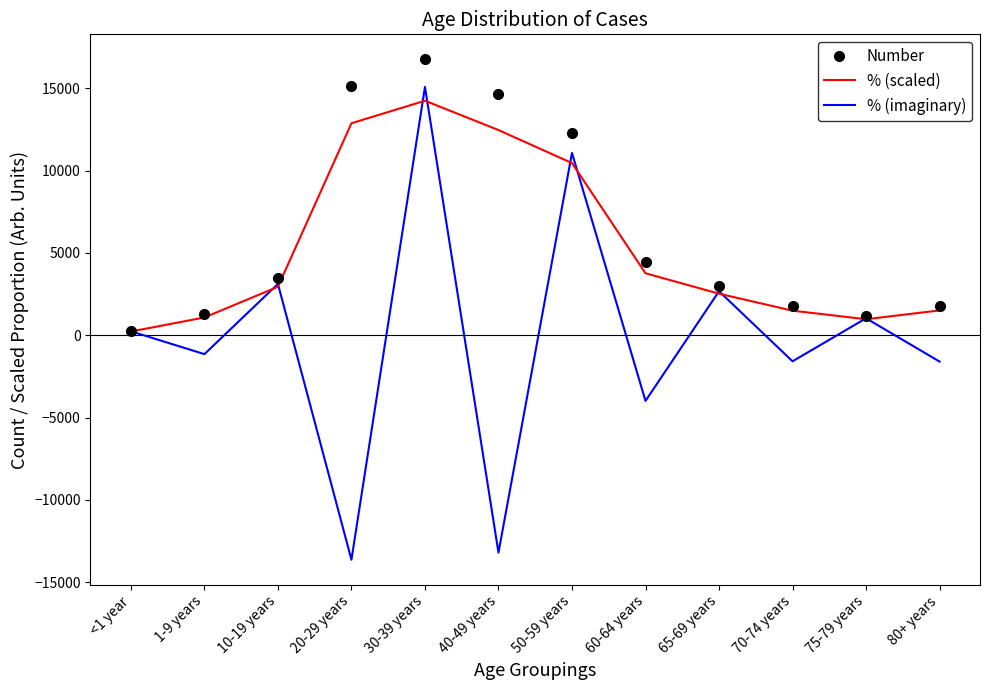

What is the greatest value displayed?

16759.0